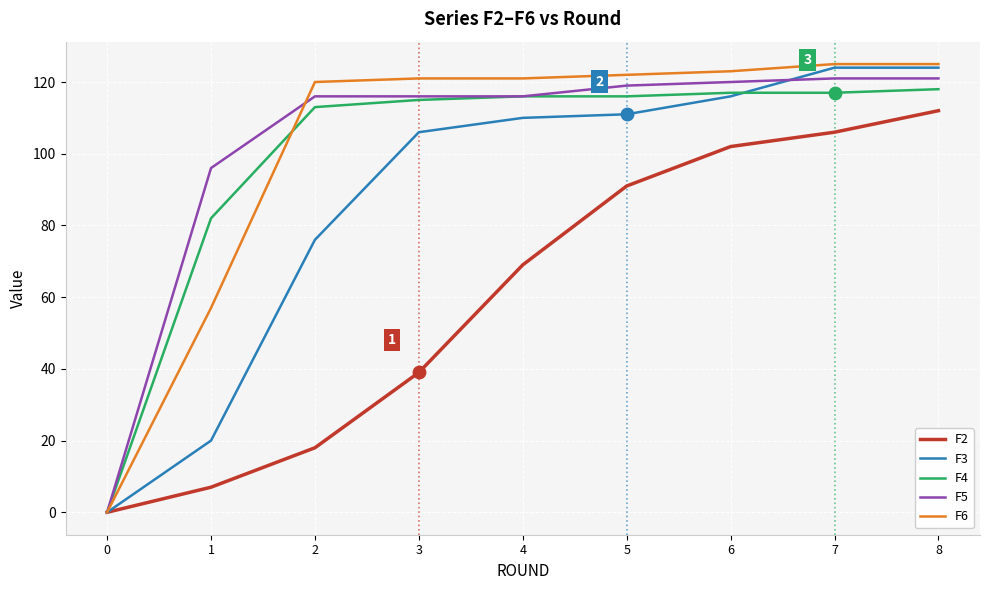

Is the value of F5 at 8 greater than the value of F3 at 1?

Yes